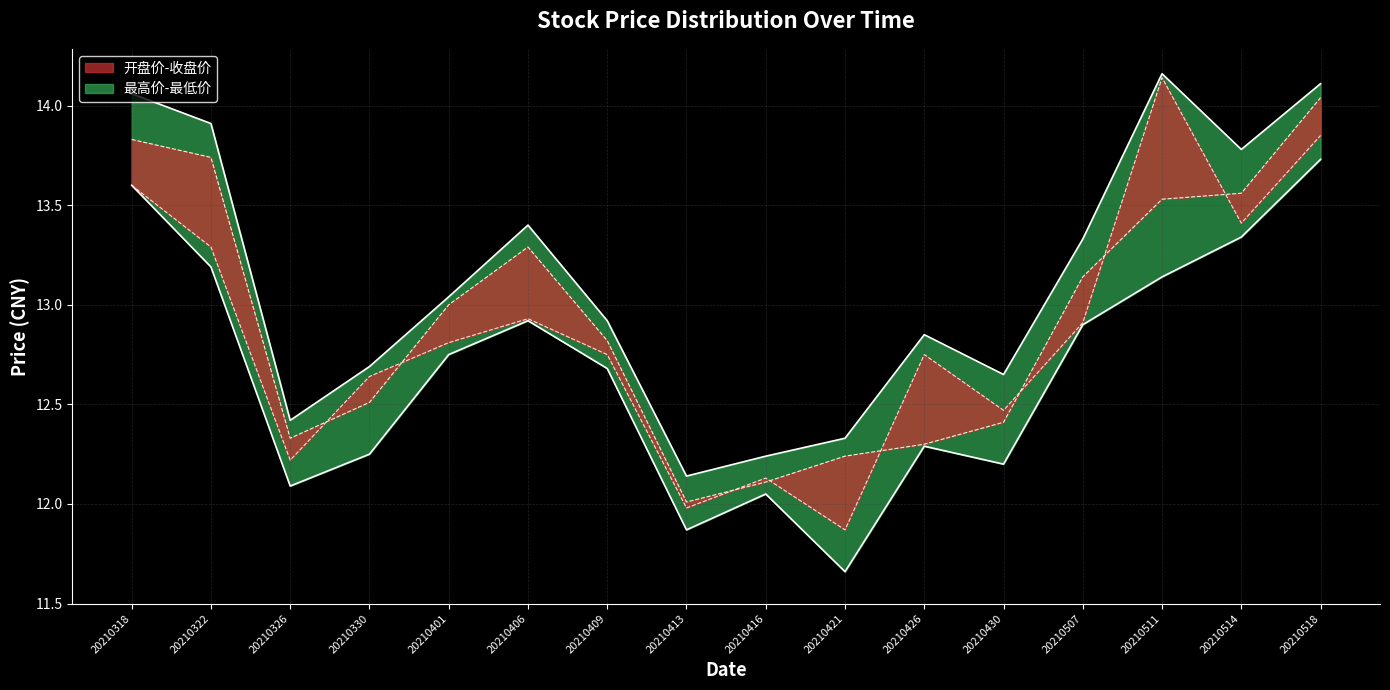

Rank the series at 20210318 from highest to lowest value.

最高价, 收盘价, 最低价, 开盘价